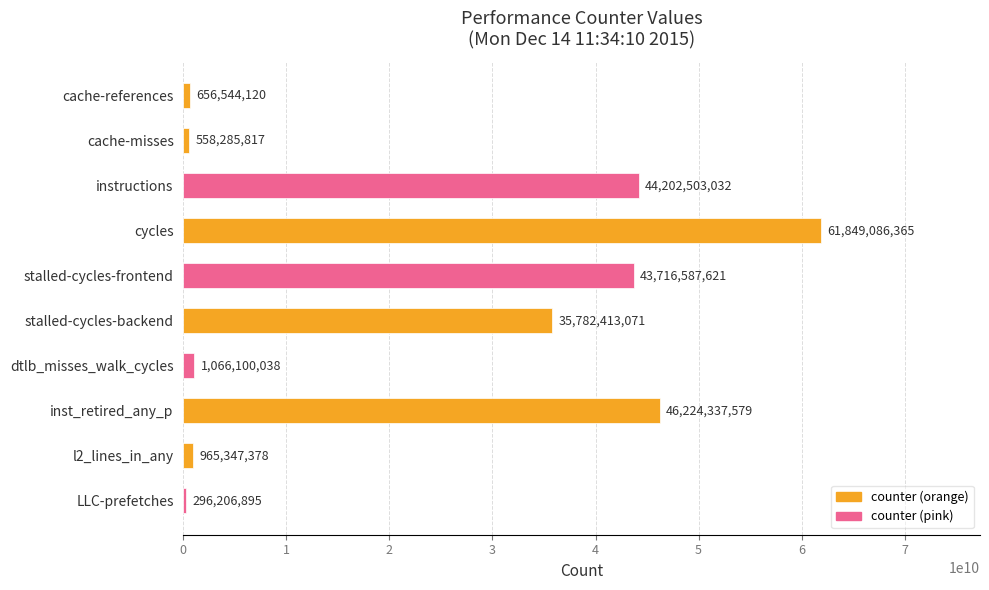

Rank the categories by value from lowest to highest.

LLC-prefetches, cache-misses, cache-references, l2_lines_in_any, dtlb_misses_walk_cycles, stalled-cycles-backend, stalled-cycles-frontend, instructions, inst_retired_any_p, cycles